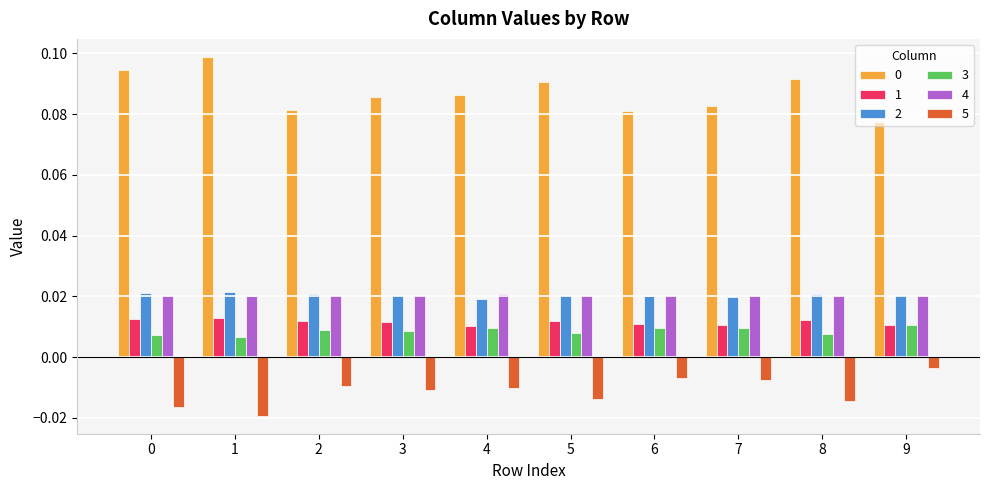

Are the bars grouped side by side (vs. stacked)?

Yes